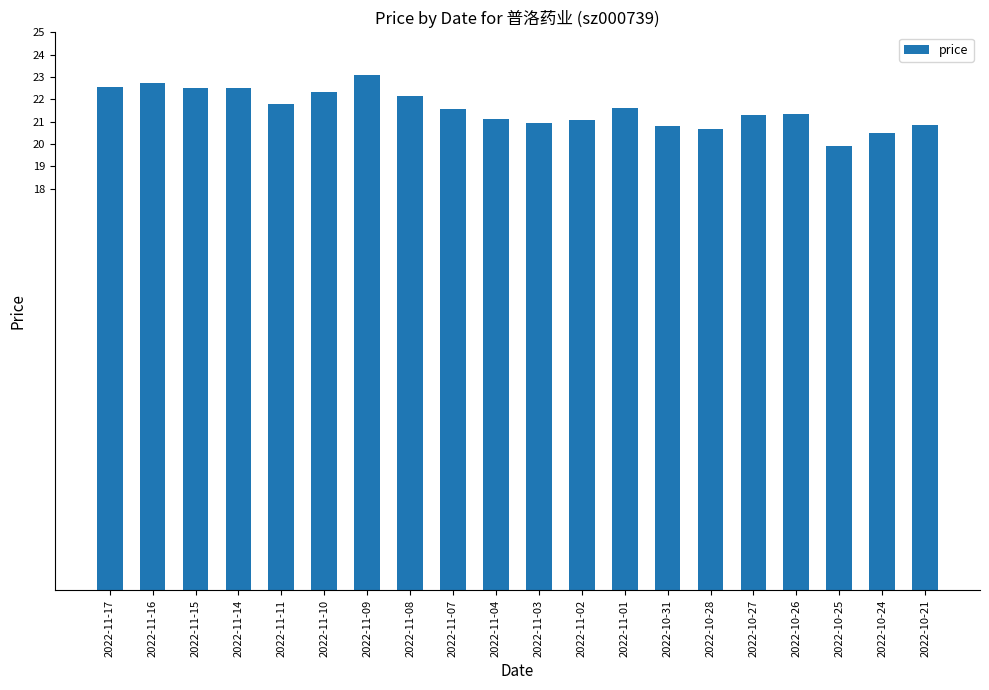

At which category does the chart reach its minimum across all series?

2022-10-25